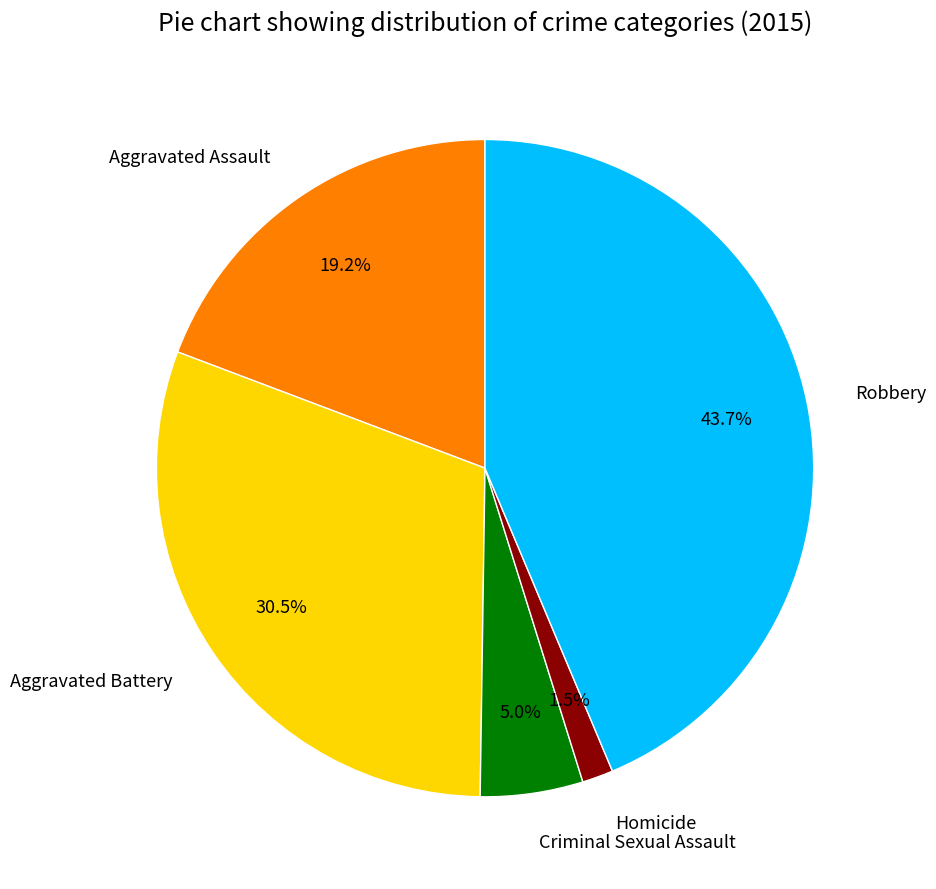

Does any single category account for the majority?

No